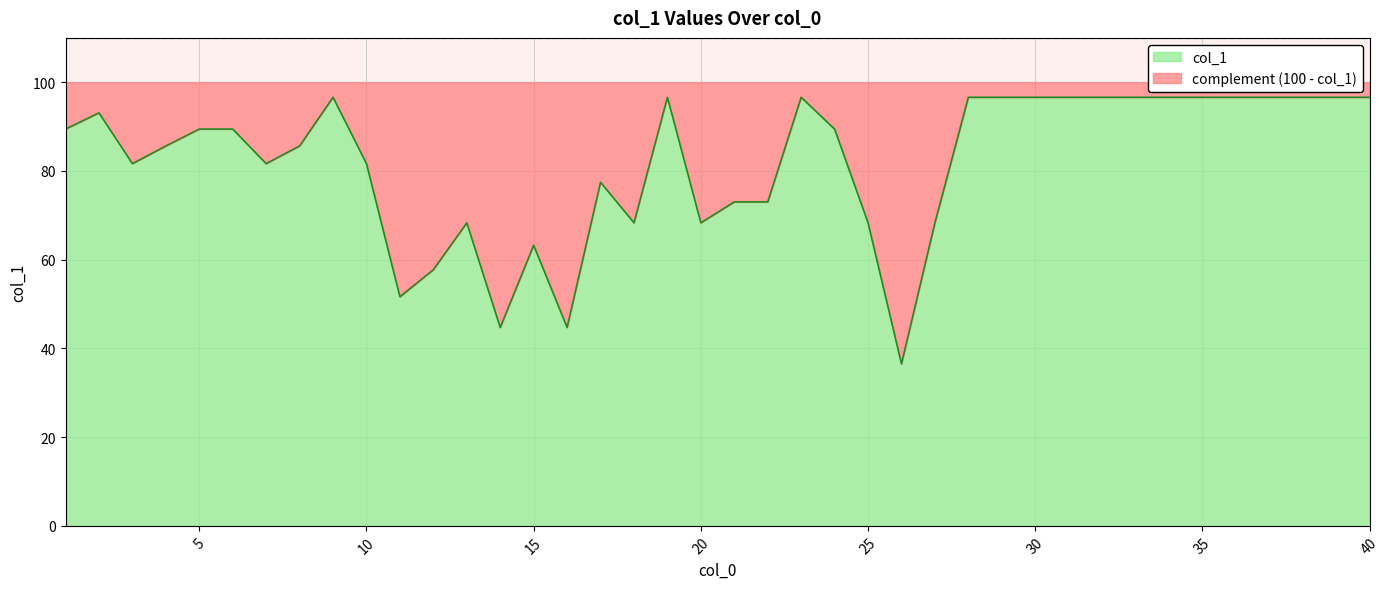

Is it true that the value at 39 is 96.6?

True